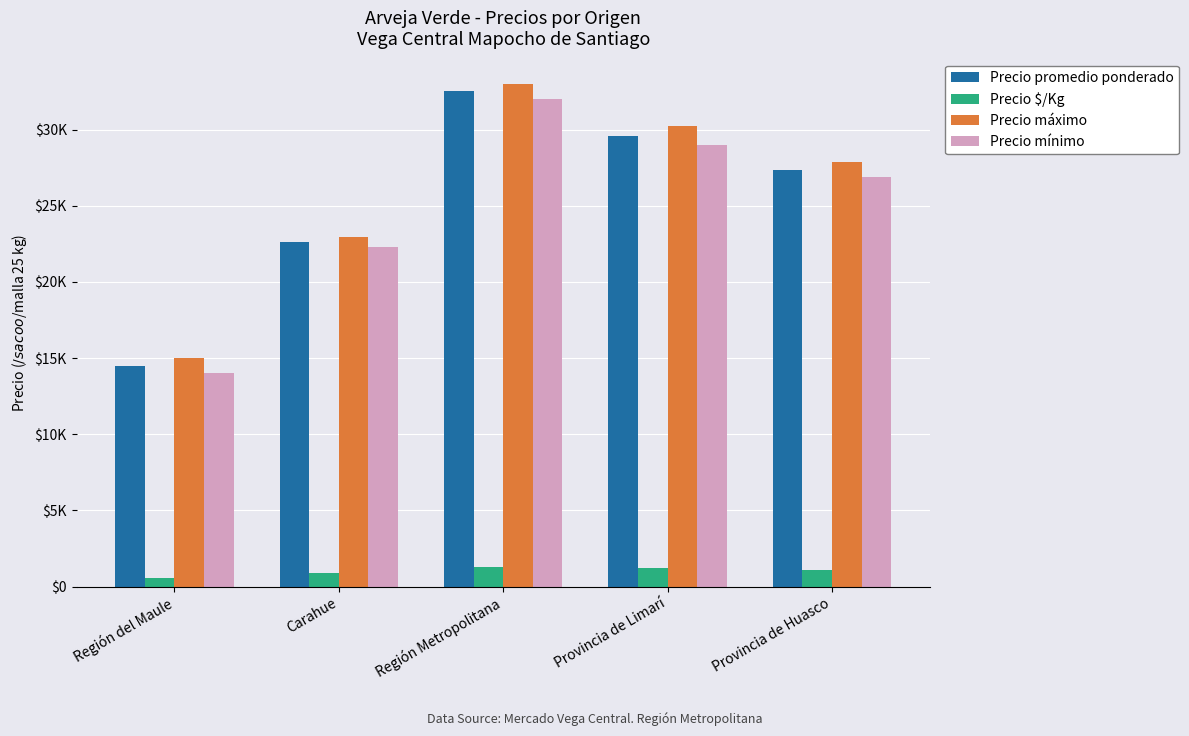

What are all the series names shown in the legend?

Precio promedio ponderado, Precio $/Kg, Precio máximo, Precio mínimo